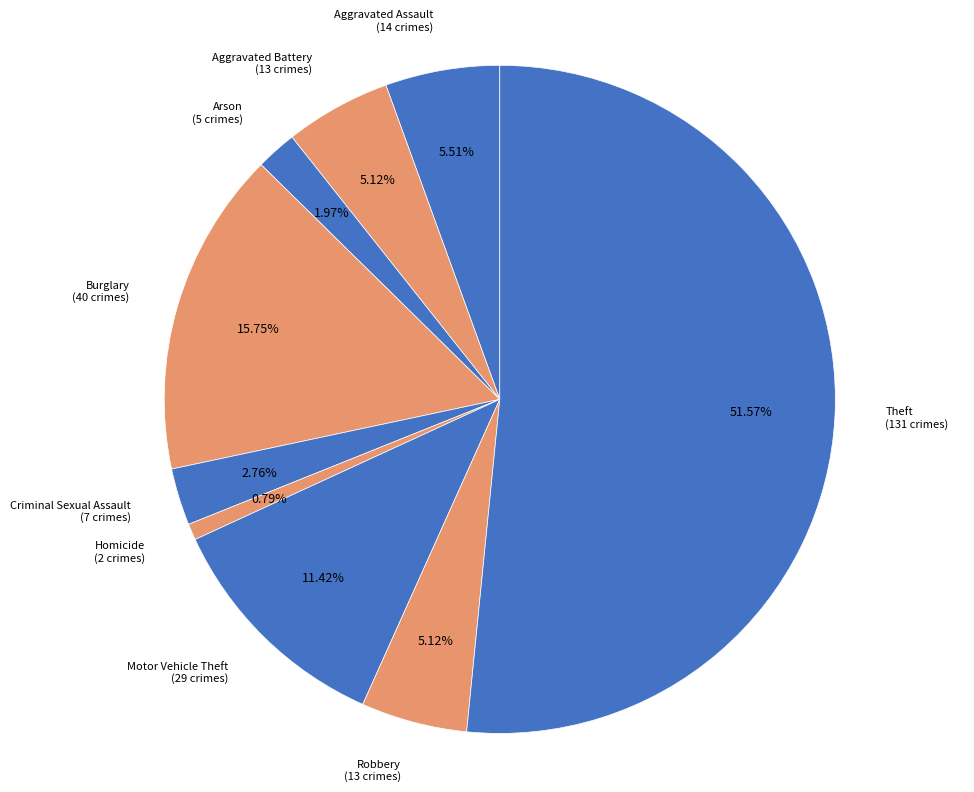

To the nearest percent, what is the average slice percentage?

11%